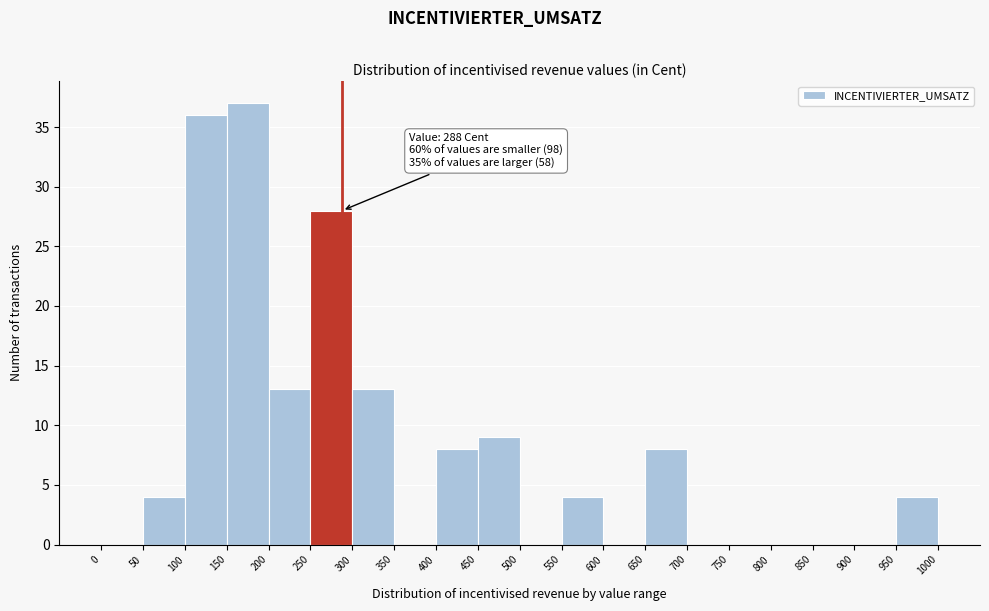

Which range on the x-axis has the tallest bar?

150 to 200